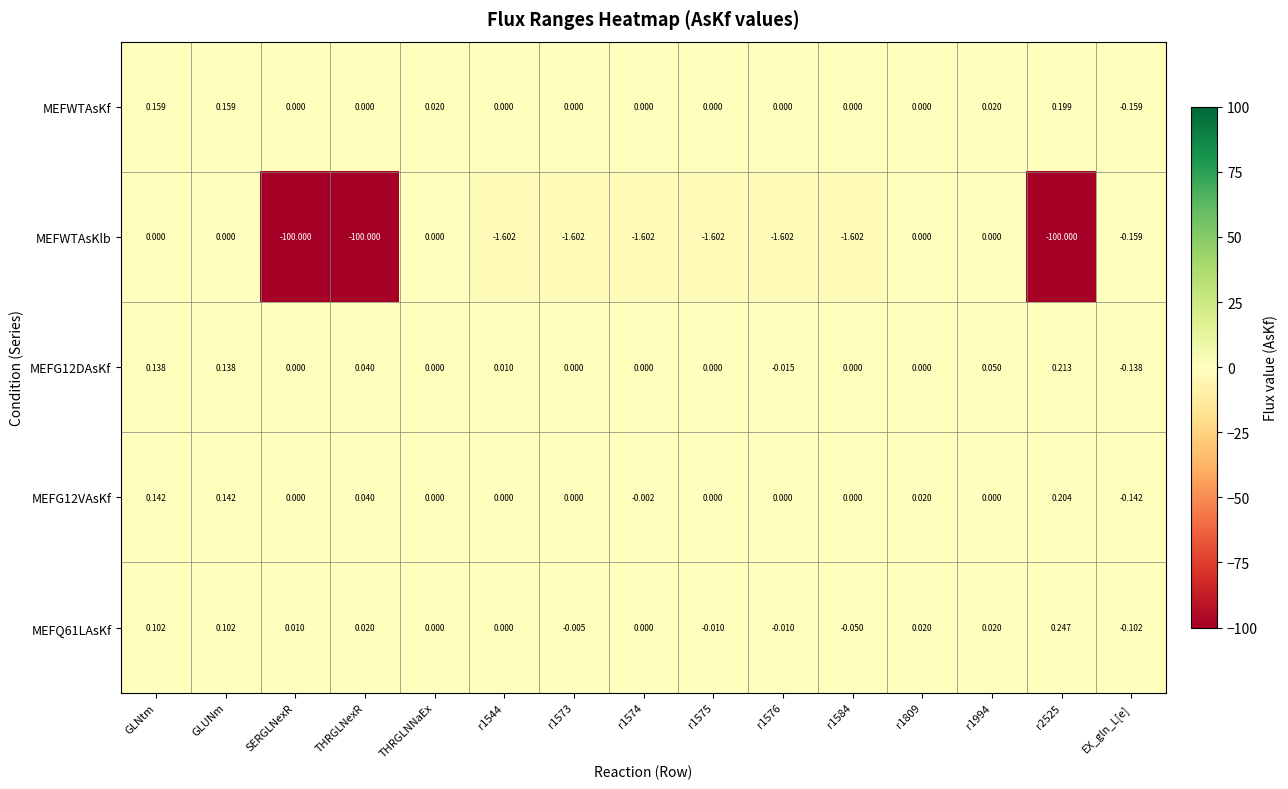

Which series has the largest total across all categories?

MEFG12DAsKf